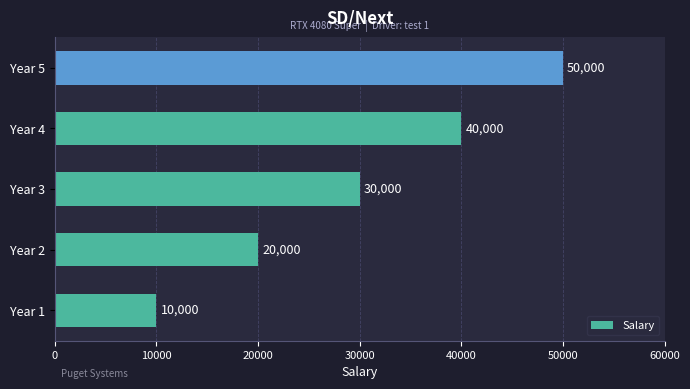

What is the difference between the maximum and minimum values?

40000